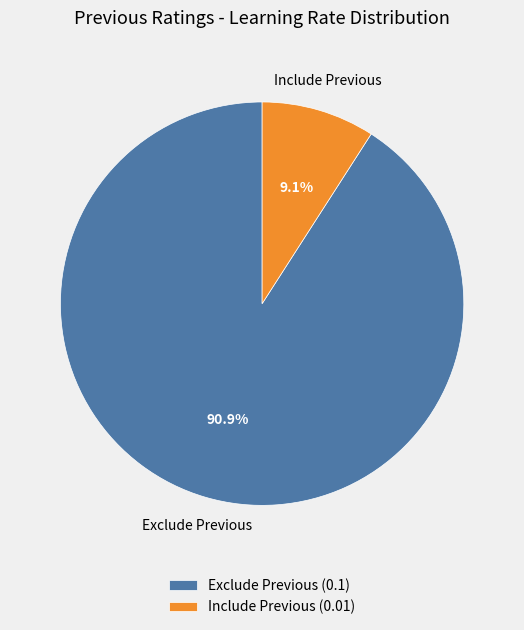

How many slices are in this pie chart?

2